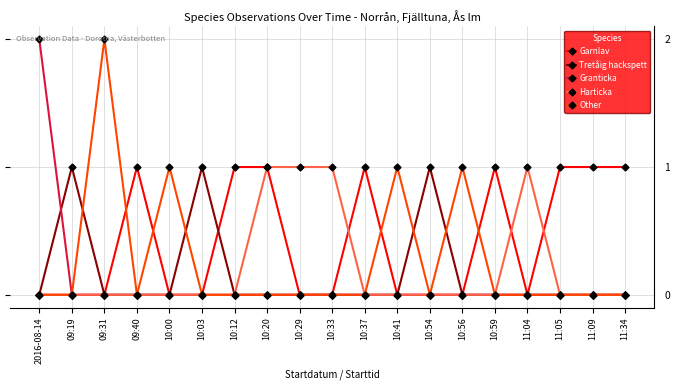

True or false: Granticka has a value of 0 at 10:59.

True